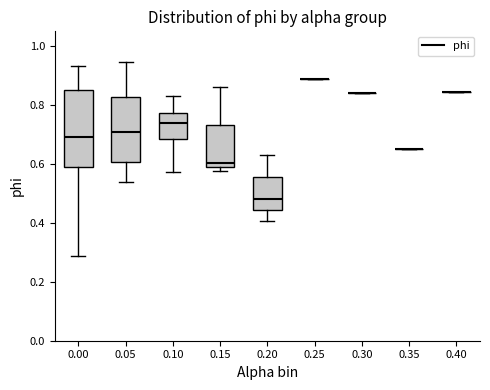

Reading left to right, transcribe this box plot: for each box, give where its median line is, the range the box spans, and where its two whiskers end, as read against the y-axis. The values are not printed on the chart, so give them approximately, as read against the axis.

0.00: median 0.70, box 0.58 to 0.84, whiskers 0.28 to 0.94
0.05: median 0.70, box 0.60 to 0.82, whiskers 0.54 to 0.94
0.10: median 0.74, box 0.68 to 0.78, whiskers 0.58 to 0.84
0.15: median 0.60 (just above the box's lower edge), box 0.60 to 0.74, whiskers 0.58 to 0.86
0.20: median 0.48, box 0.44 to 0.56, whiskers 0.40 to 0.64
0.25: box collapsed to a line at 0.88, whiskers 0.88 to 0.88
0.30: box collapsed to a line at 0.84, whiskers 0.84 to 0.84
0.35: box collapsed to a line at 0.66, whiskers 0.66 to 0.66
0.40: box collapsed to a line at 0.84, whiskers 0.84 to 0.84